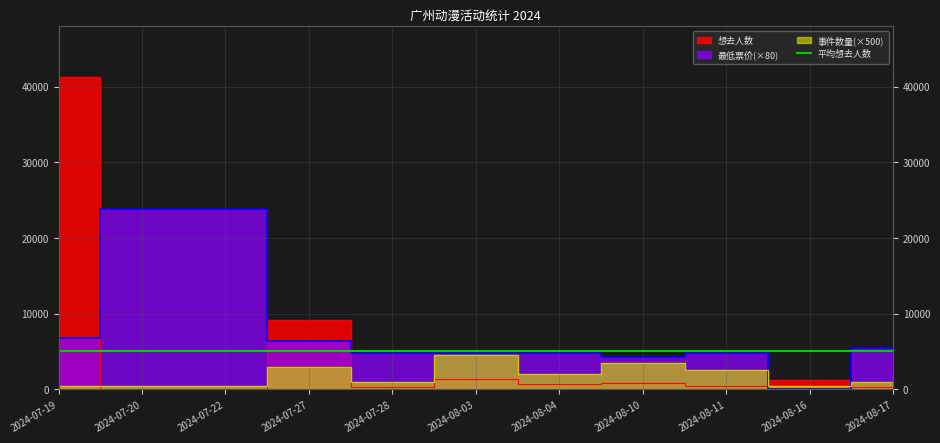

Between which two adjacent categories do 最低票价 and 想去人数 first intersect?

2024-07-19 and 2024-07-20